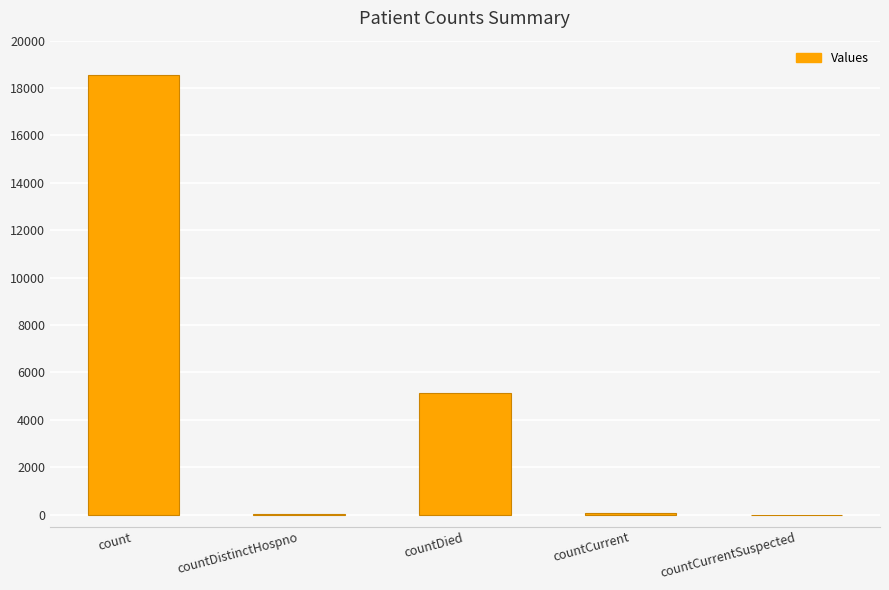

True or false: the data shows 18533 at count.

True